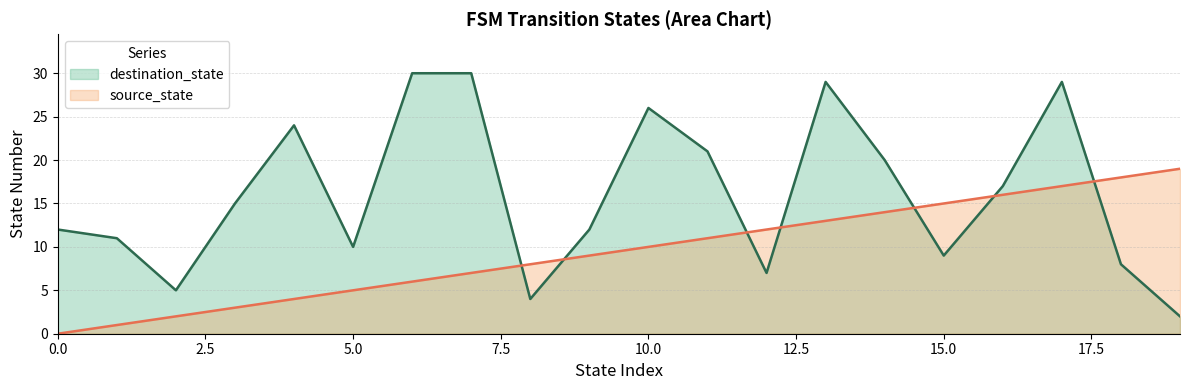

What is the difference between the highest and lowest values at 8?

4